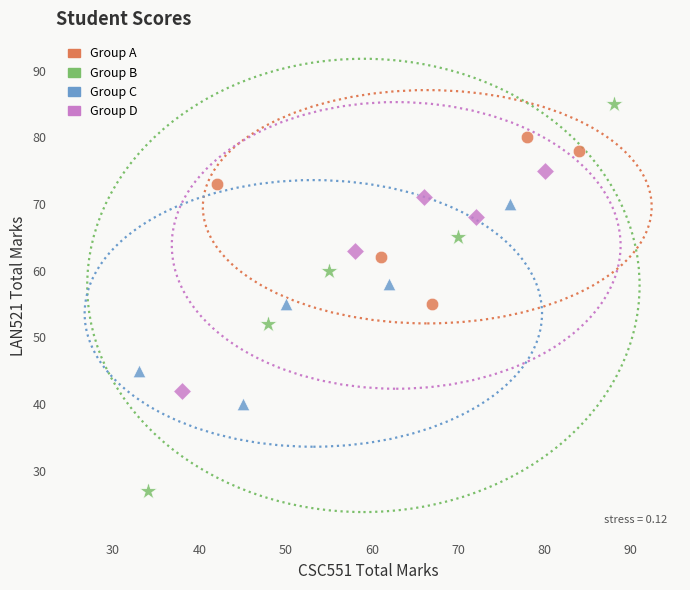

Which series contains the highest Y value?

Group B